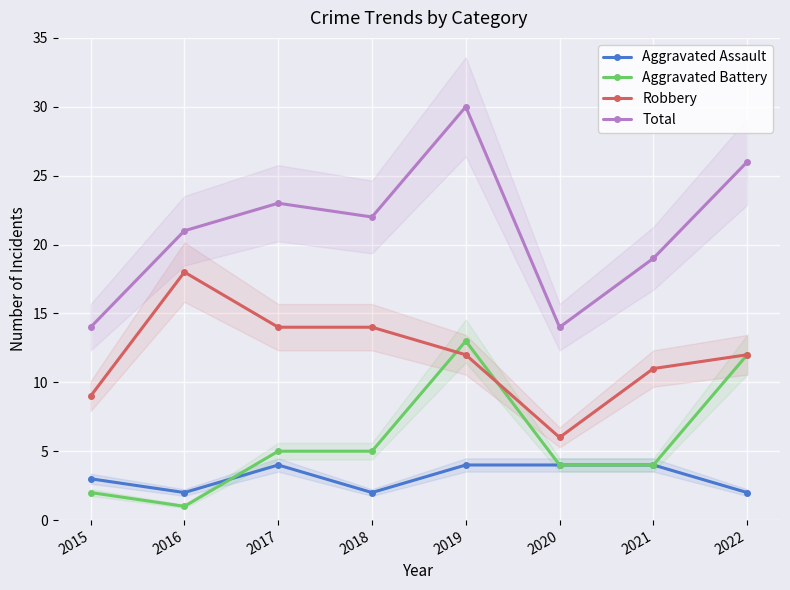

Reading left to right, list all the values displayed in this chart.

Aggravated Assault: 2015=3	2016=2	2017=4	2018=2	2019=4	2020=4	2021=4	2022=2
Aggravated Battery: 2015=2	2016=1	2017=5	2018=5	2019=13	2020=4	2021=4	2022=12
Robbery: 2015=9	2016=18	2017=14	2018=14	2019=12	2020=6	2021=11	2022=12
Total: 2015=14	2016=21	2017=23	2018=22	2019=30	2020=14	2021=19	2022=26